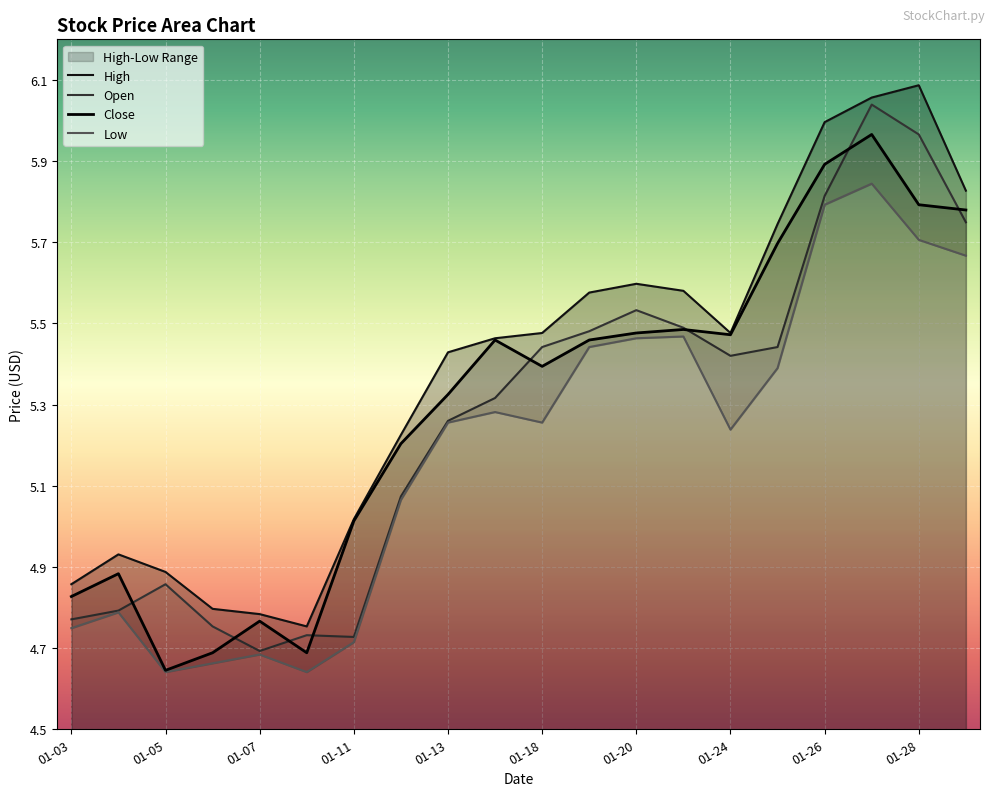

At which label does Low first exceed 5?

2022-01-12